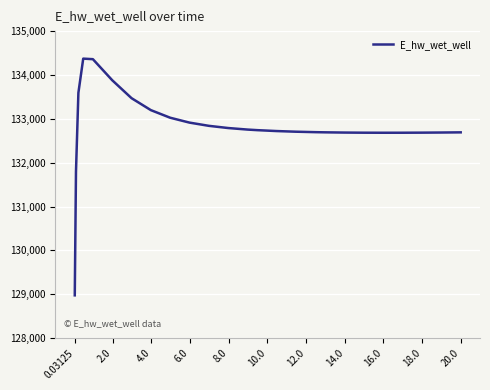

How many lines are shown in the chart?

1